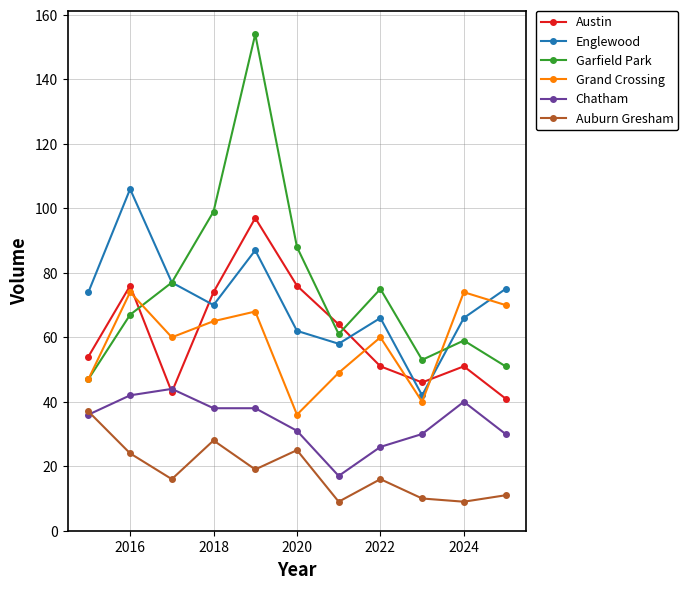

List the series in order of their peak value, lowest first.

Auburn Gresham, Chatham, Grand Crossing, Austin, Englewood, Garfield Park